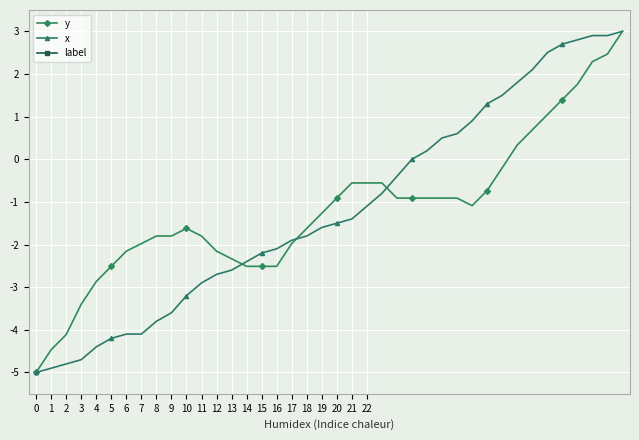

Rank the series by their average value, from lowest to highest.

y, x, label